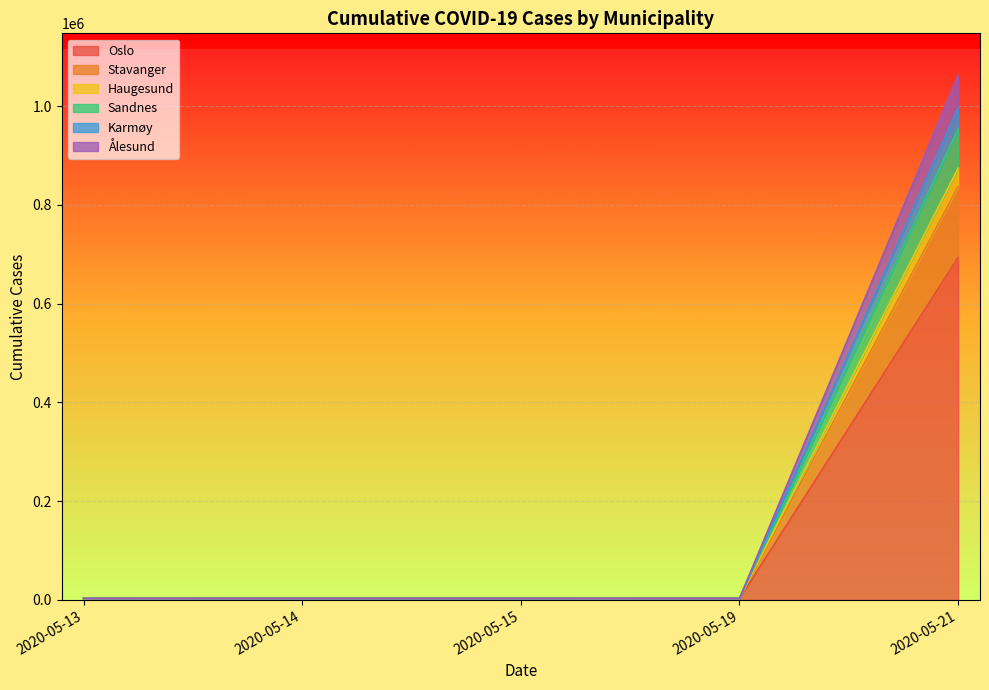

At which category is the sum across all series the highest?

2020-05-21